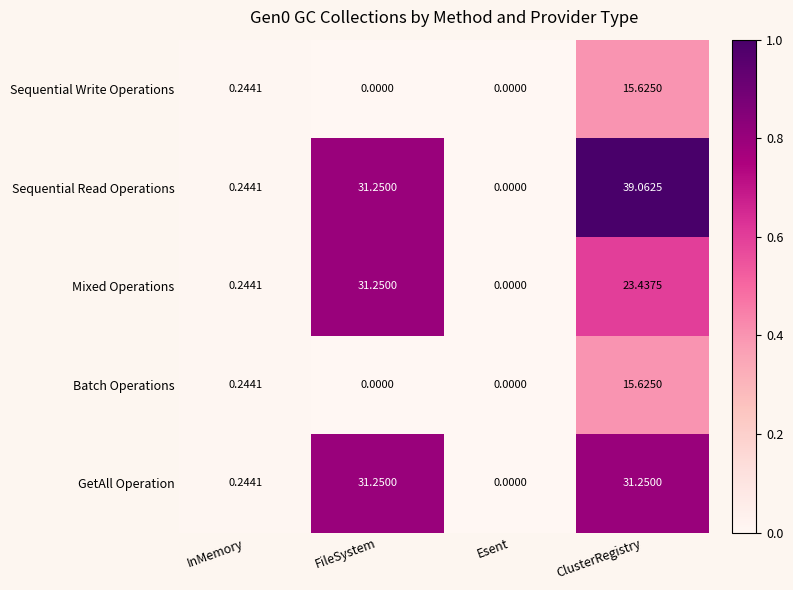

Which series has the widest spread of values?

Sequential Read Operations